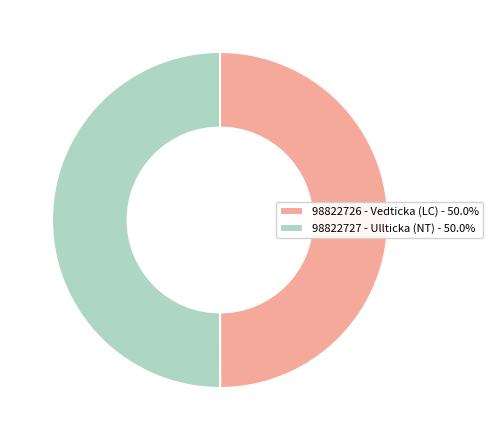

True or false: 98822727 - Ullticka (NT) accounts for 44% of the total.

False